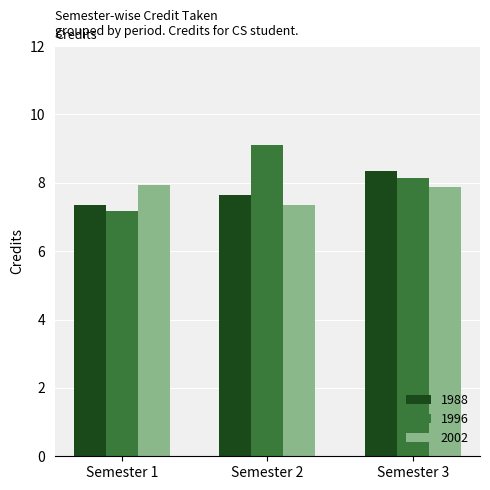

How many groups of bars are there?

3